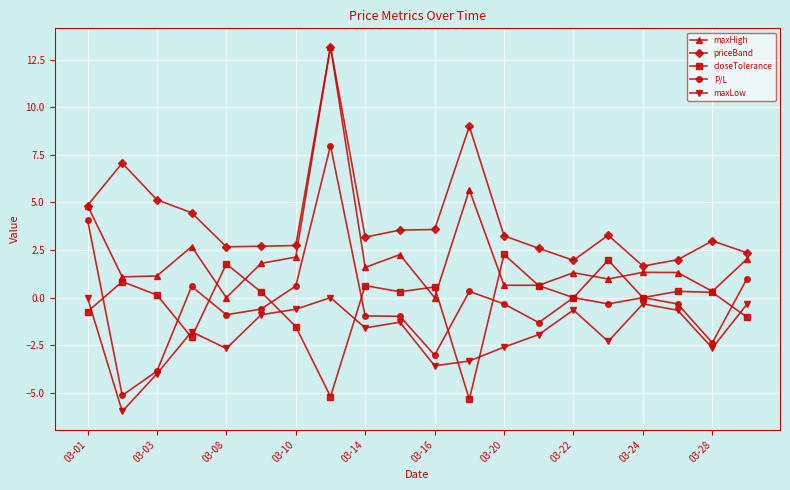

Which series has the largest total across all categories?

priceBand